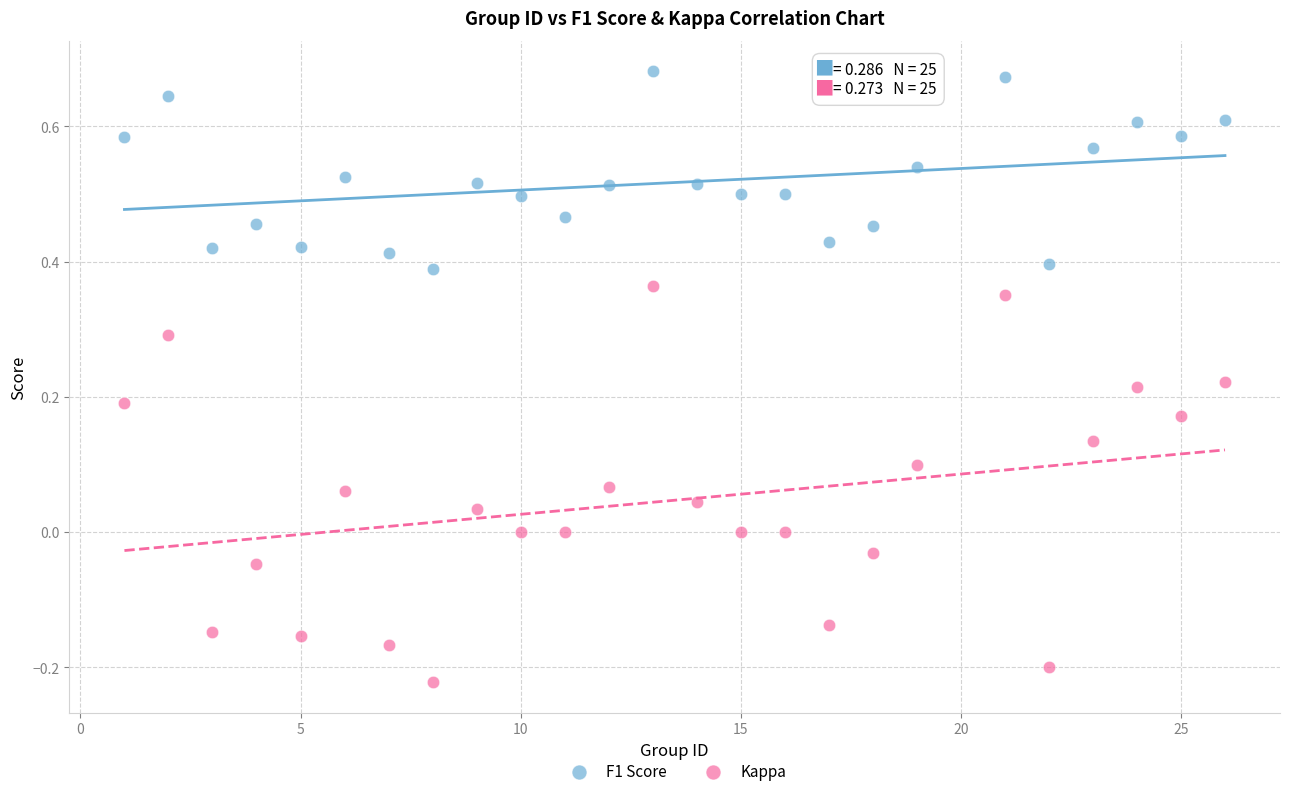

What are all the series names shown in the legend?

F1 Score, Kappa